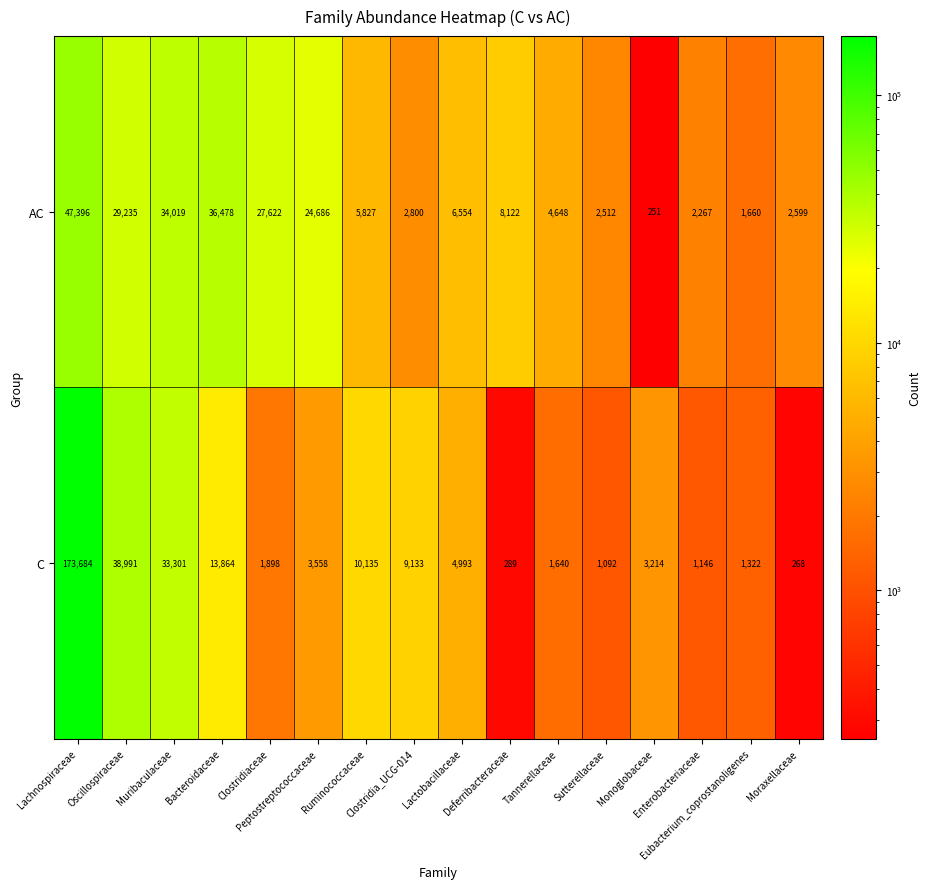

List the series in order of their peak value, lowest first.

AC, C